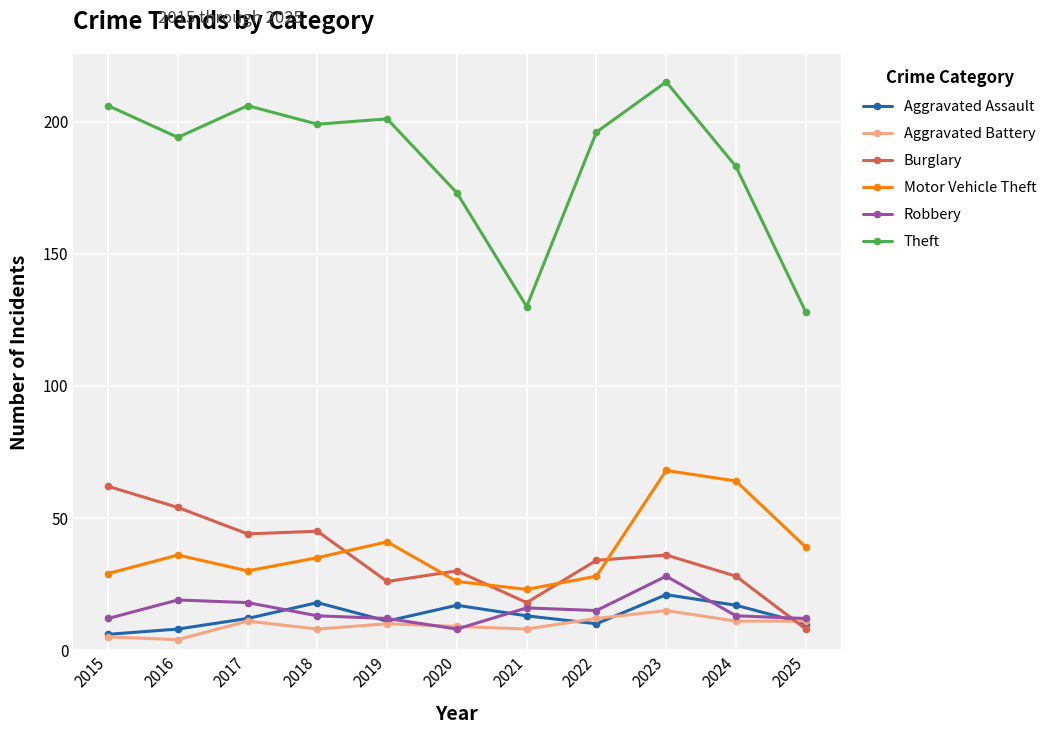

Where is Burglary nearest to the value 35?

2022